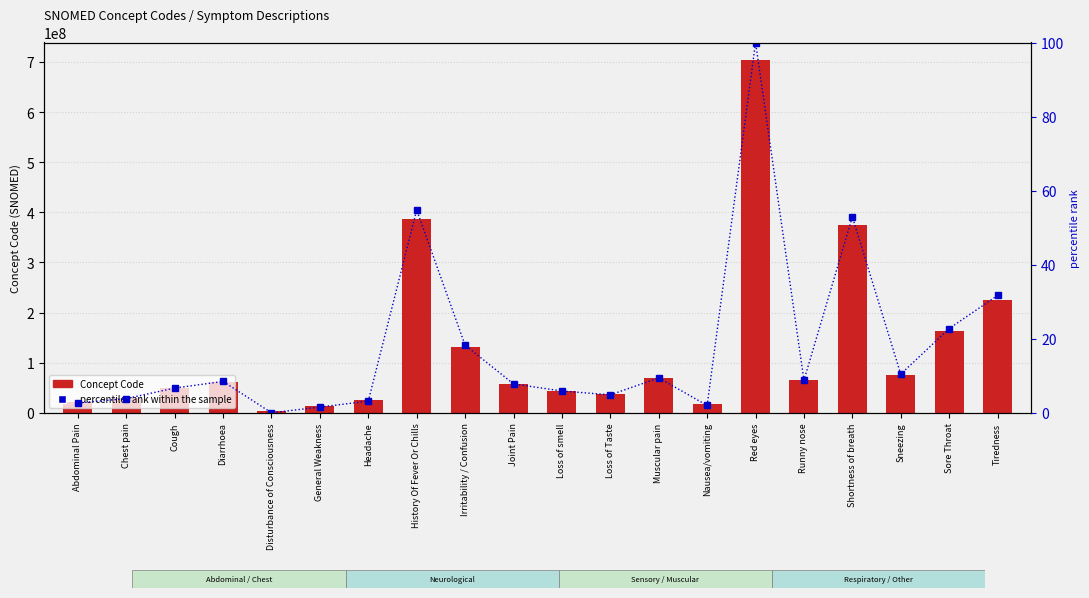

Reading left to right, what are all the values shown in this chart?

Concept Code: 21522001.0	29857009.0	49727002.0	62315008.0	3006004.0	13791008.0	25064002.0	386661006.0	130987000.0	57676002.0	44169009.0	36955009.0	68962001.0	16932000.0	703630003.0	64531003.0	373895009.0	76067001.0	162397003.0	224960004.0
percentile rank within the sample: 2.6	3.8	6.7	8.5	0.0	1.5	3.1	54.8	18.3	7.8	5.9	4.8	9.4	2.0	100.0	8.8	52.9	10.4	22.7	31.7